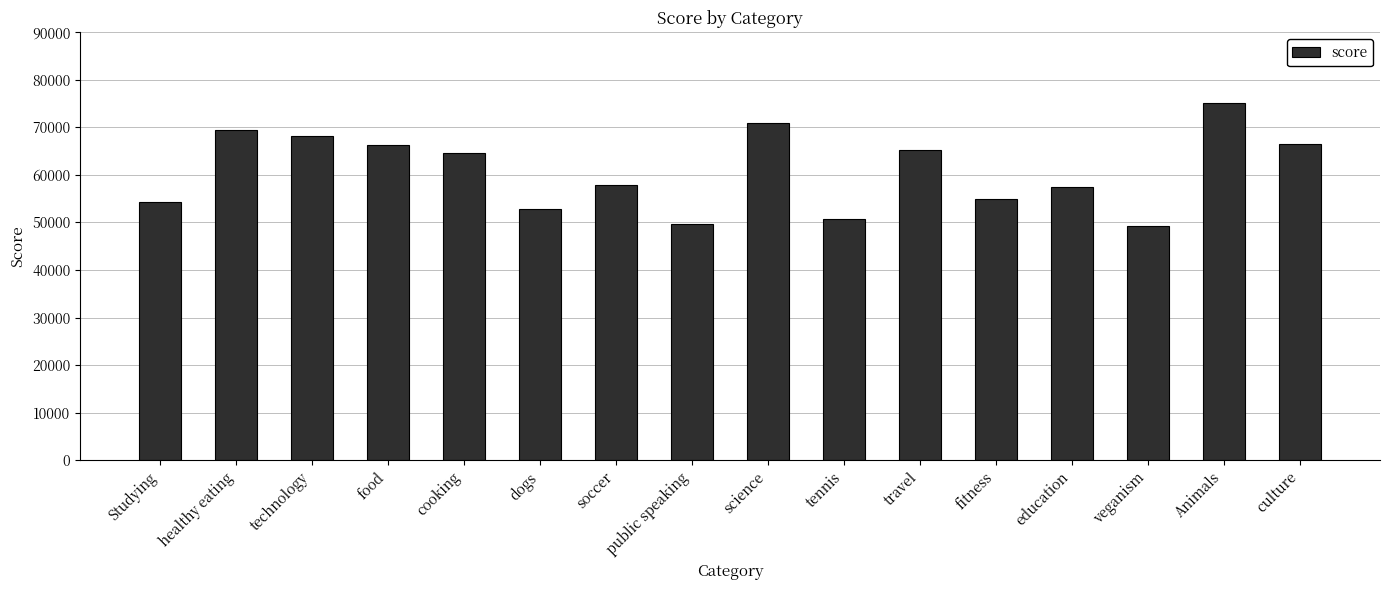

What is the change in value from public speaking to culture?

+16941